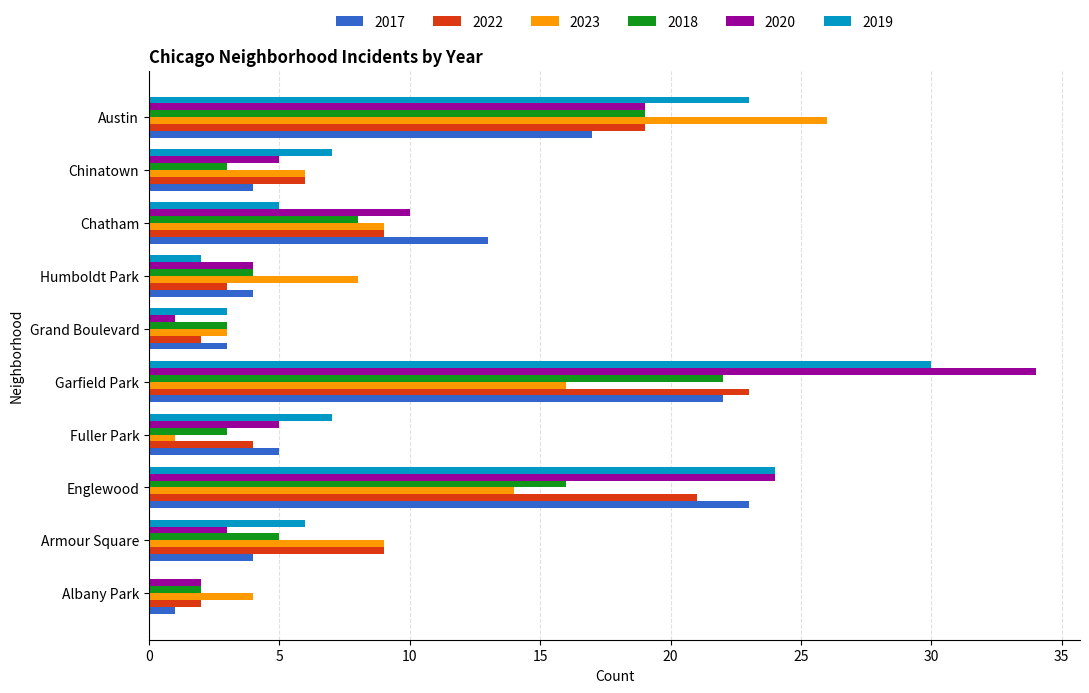

What are all the series names shown in the legend?

2017, 2022, 2023, 2018, 2020, 2019